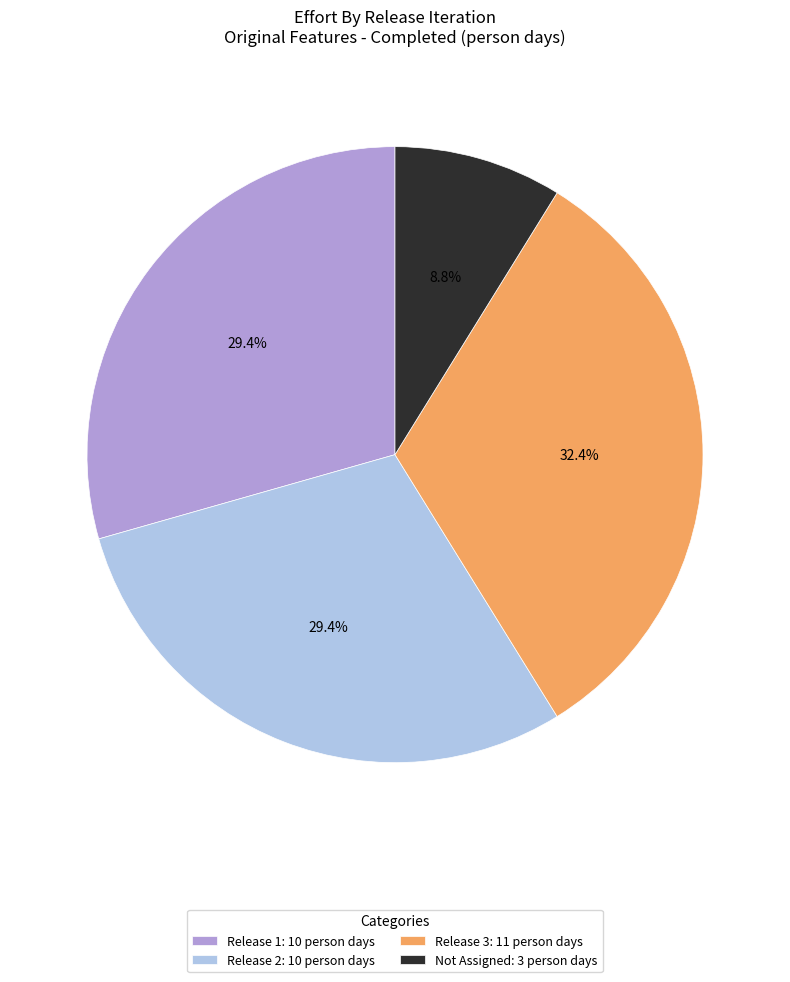

What percentage is NOT represented by Not Assigned: 3 person days?

91.2%